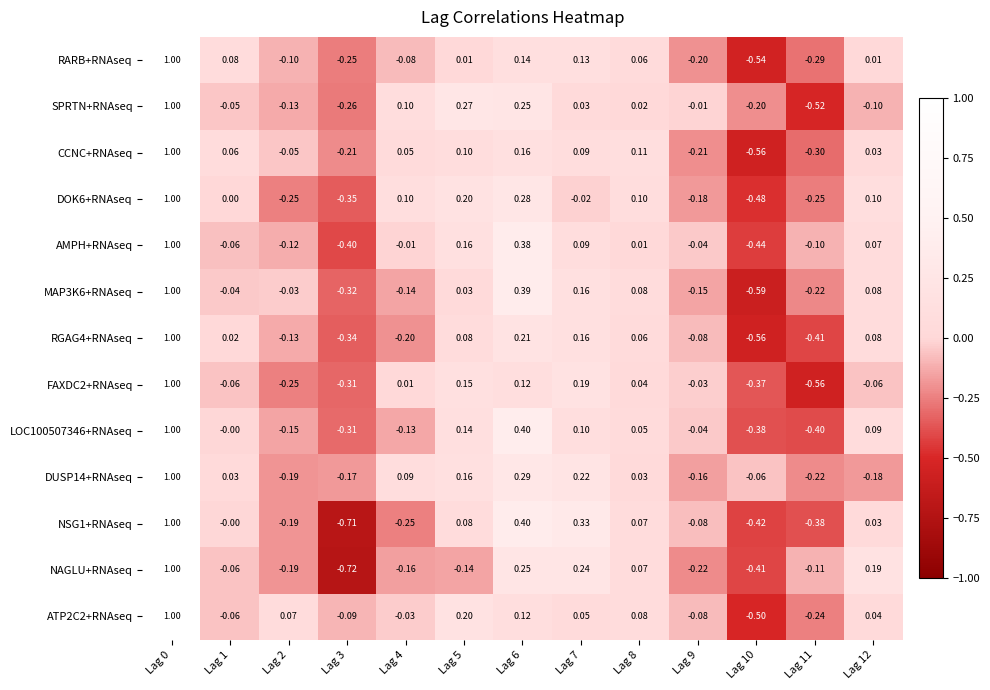

Which series has the largest range (max minus min)?

NAGLU+RNAseq